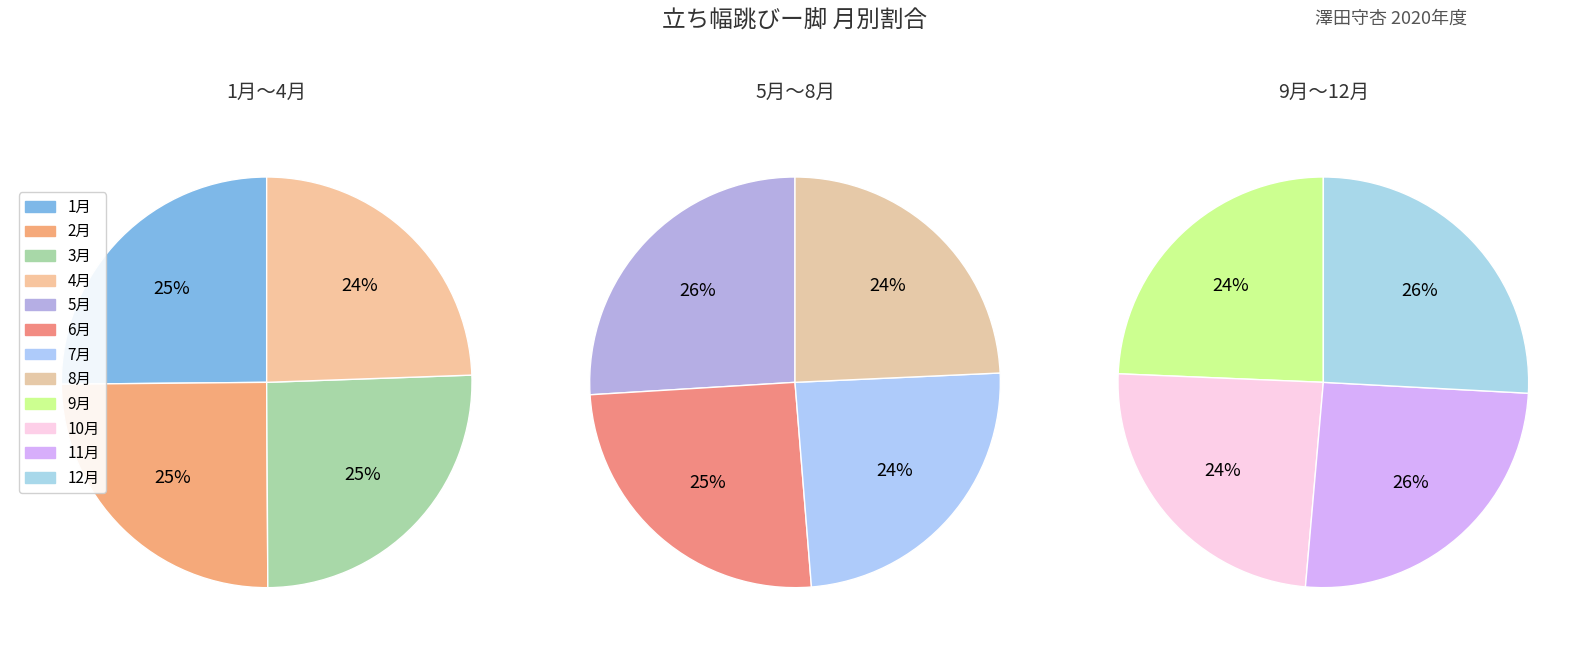

True or false: 6月 accounts for 1% of the total.

False